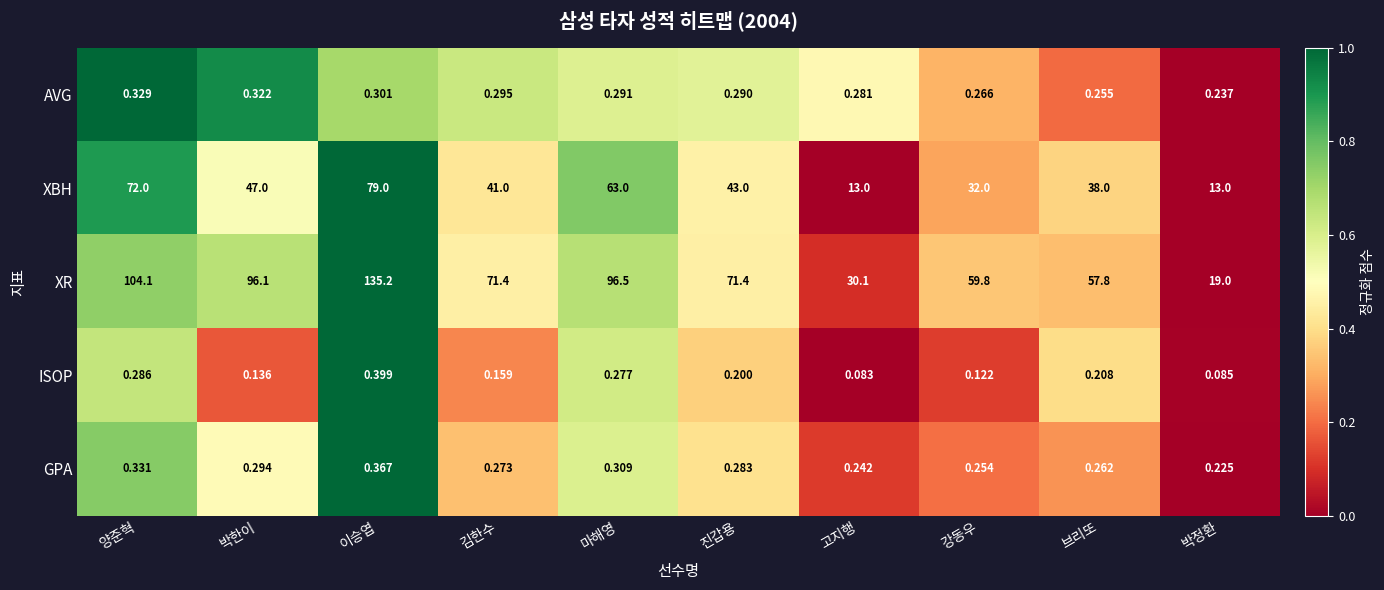

At which label does XBH first exceed 43?

양준혁